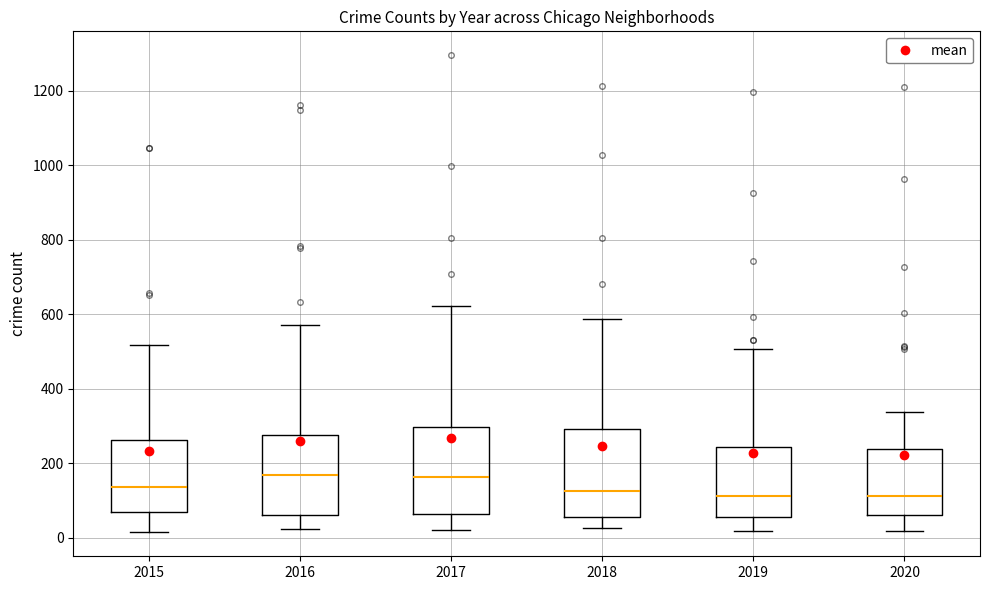

Where does the lower whisker of the box at x = 2015 end on the y-axis? The values are not printed on the chart, so give them approximately, as read against the axis.

20